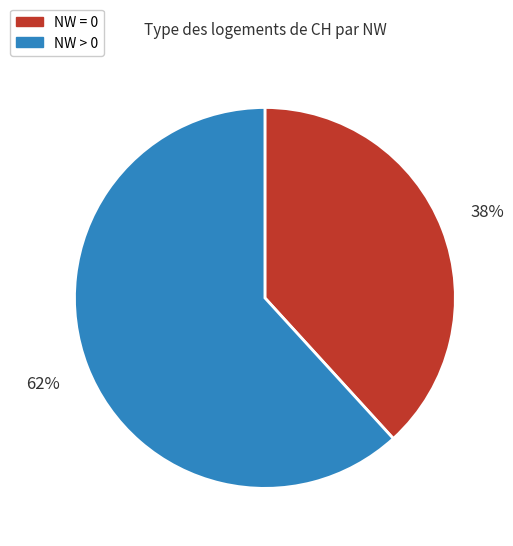

Count the number of slices in the pie.

2